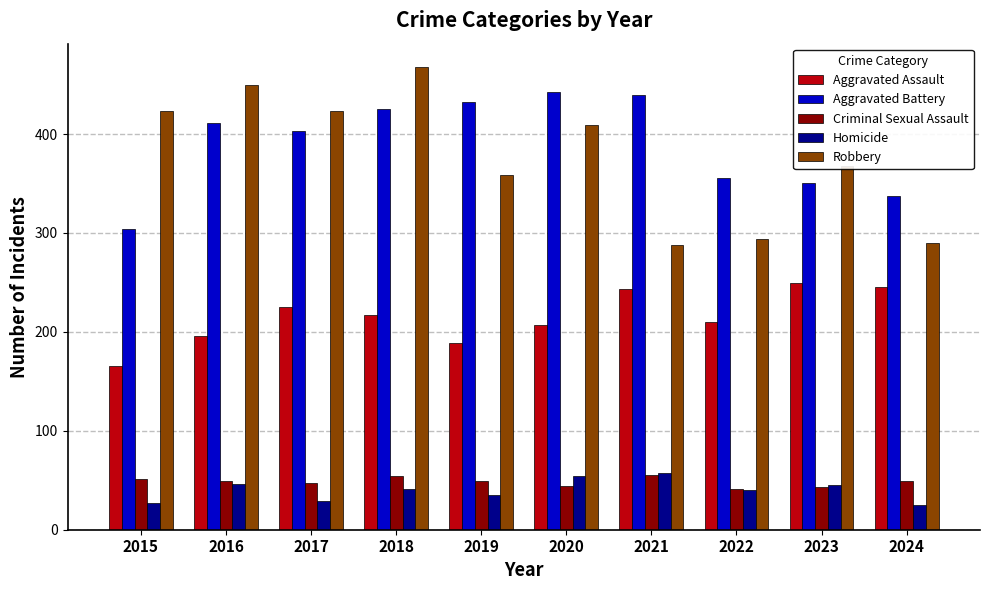

Is the value of Criminal Sexual Assault at 2021 greater than the value of Aggravated Assault at 2019?

No